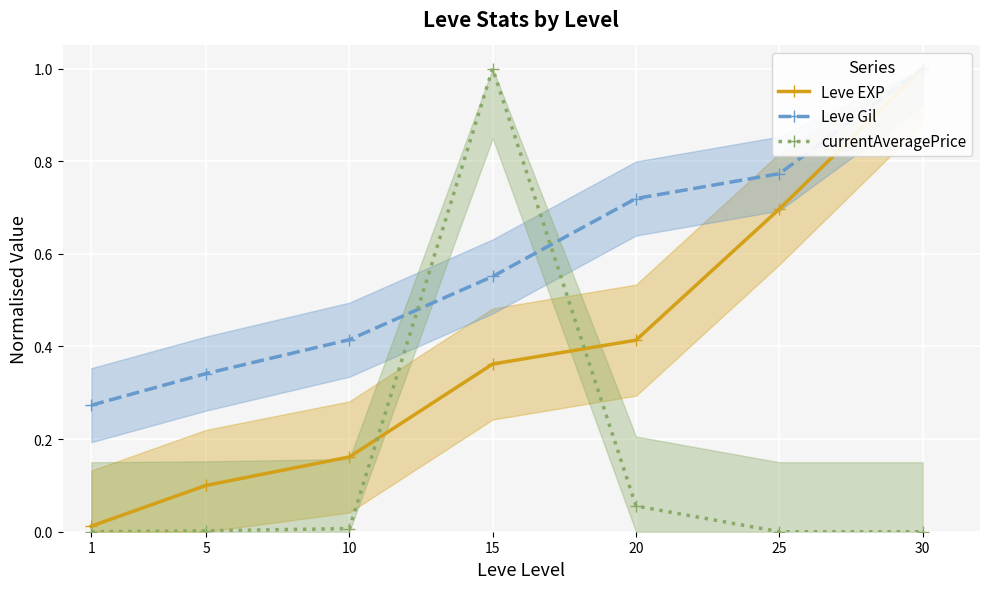

What is the difference between the highest and lowest values at 5?

0.3